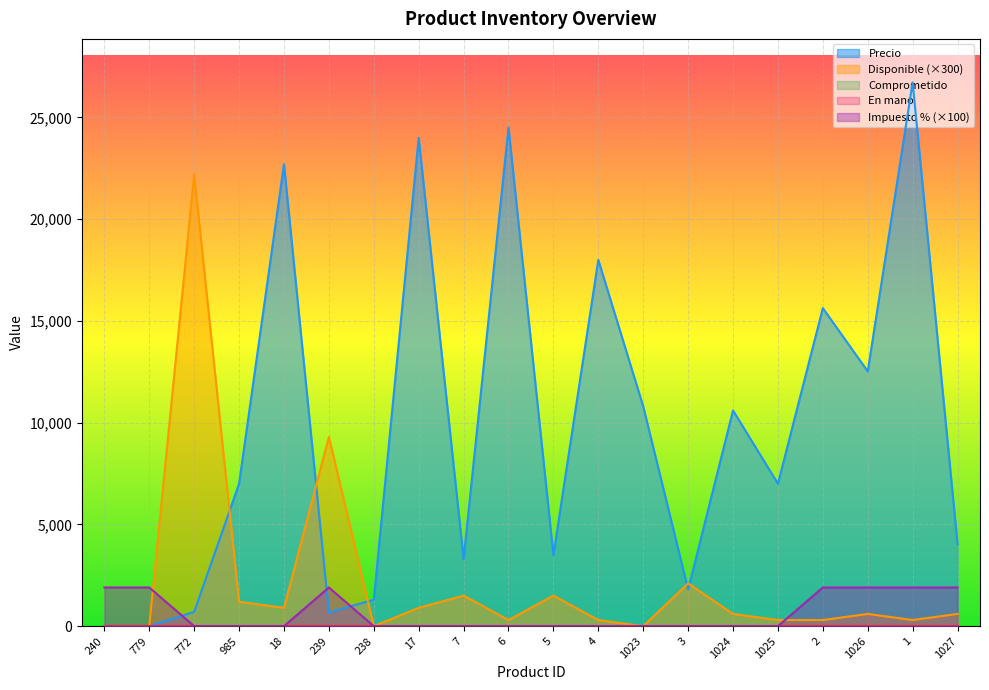

Reading left to right, what are all the values shown in this chart?

Precio: 0	0	700	7000	22700	672	1300	24000	3300	24500	3500	18000	10800	1800	10600	7000	15630	12521	26723	4034
Disponible: 0	0	22200	1200	900	9300	0	900	1500	300	1500	300	0	2100	600	300	300	600	300	600
Impuesto %: 1900	1900	0	0	0	1900	0	0	0	0	0	0	0	0	0	0	1900	1900	1900	1900